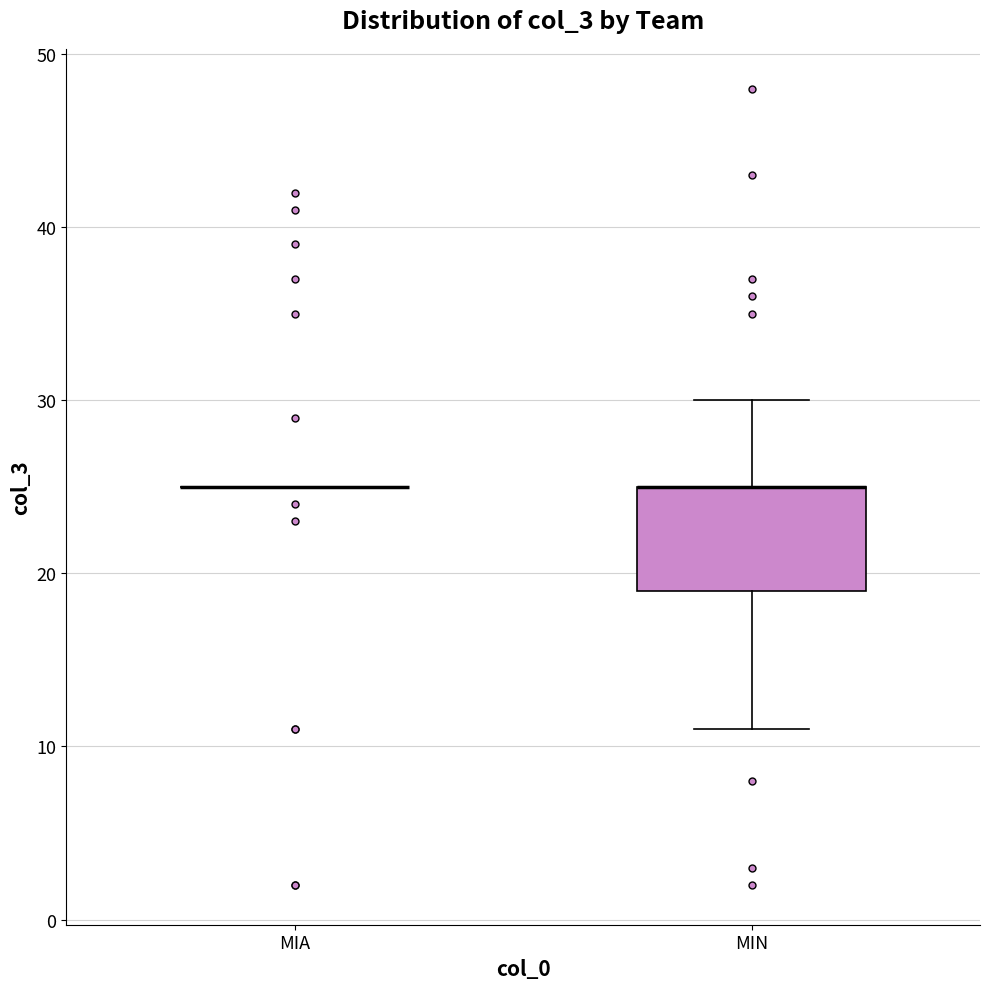

Which box is the tallest, from its lower edge to its upper edge?

MIN